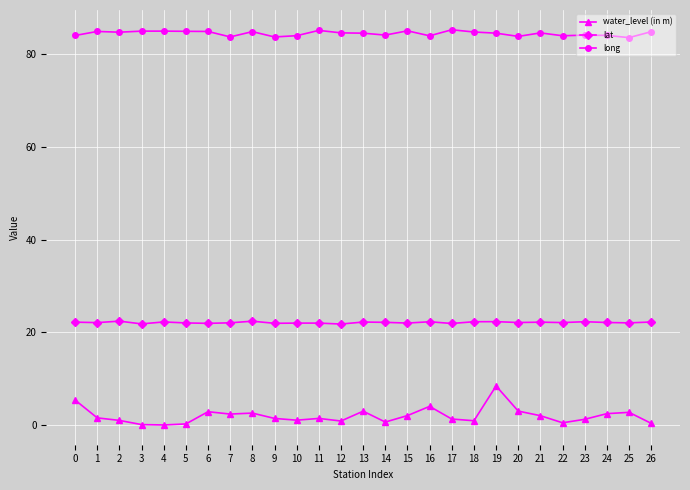

List the series in order of their peak value, lowest first.

water_level (in m), lat, long